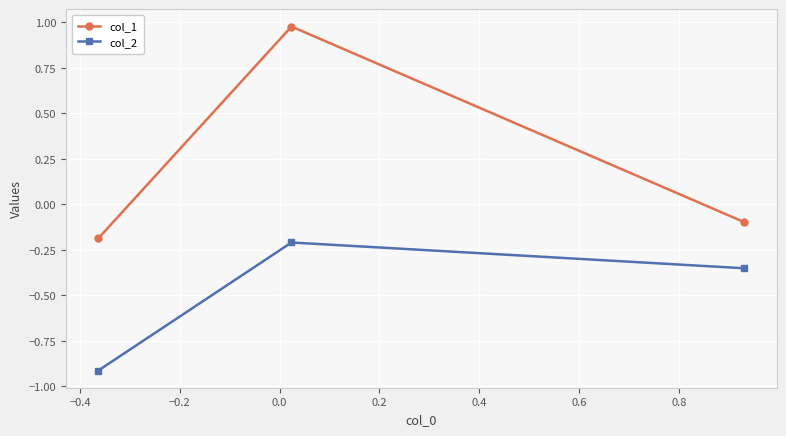

What is the minimum value shown in the chart?

-0.9